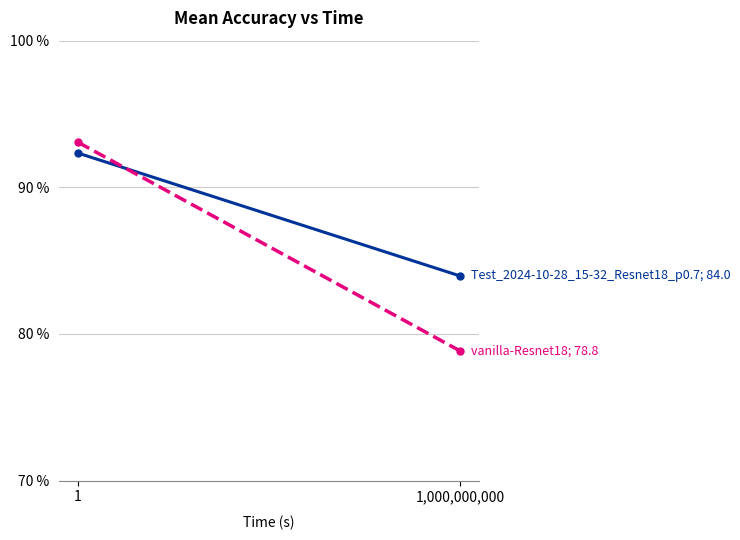

What is the minimum value shown in the chart?

78.8